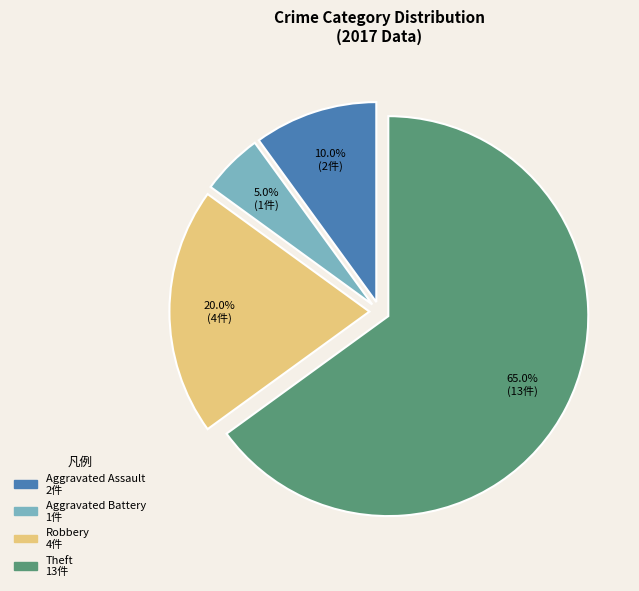

Does any single category account for the majority?

Yes